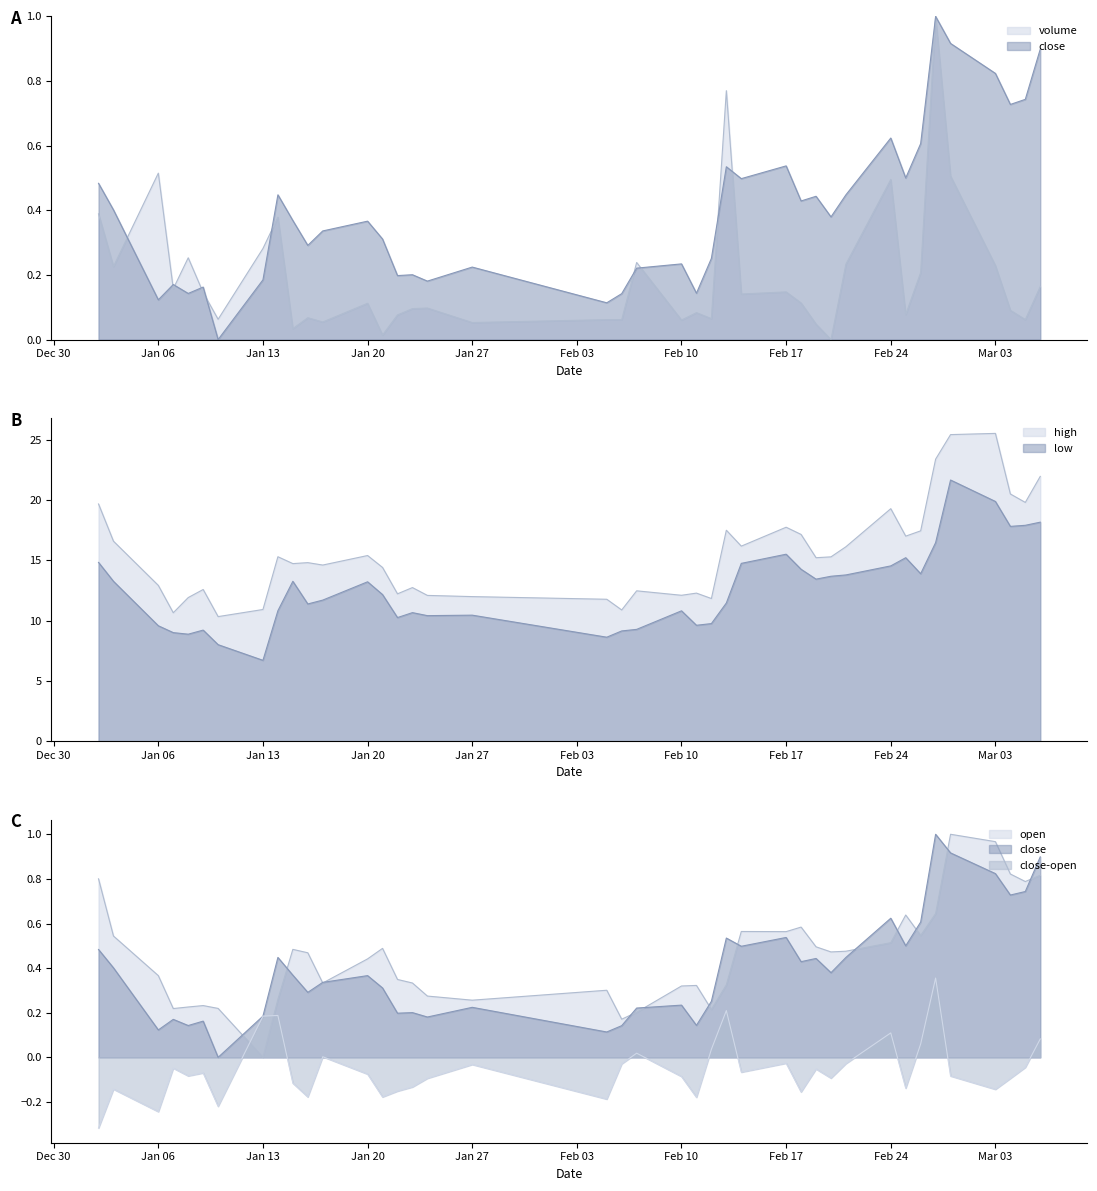

Read the high value at 2025-01-23.

12.8